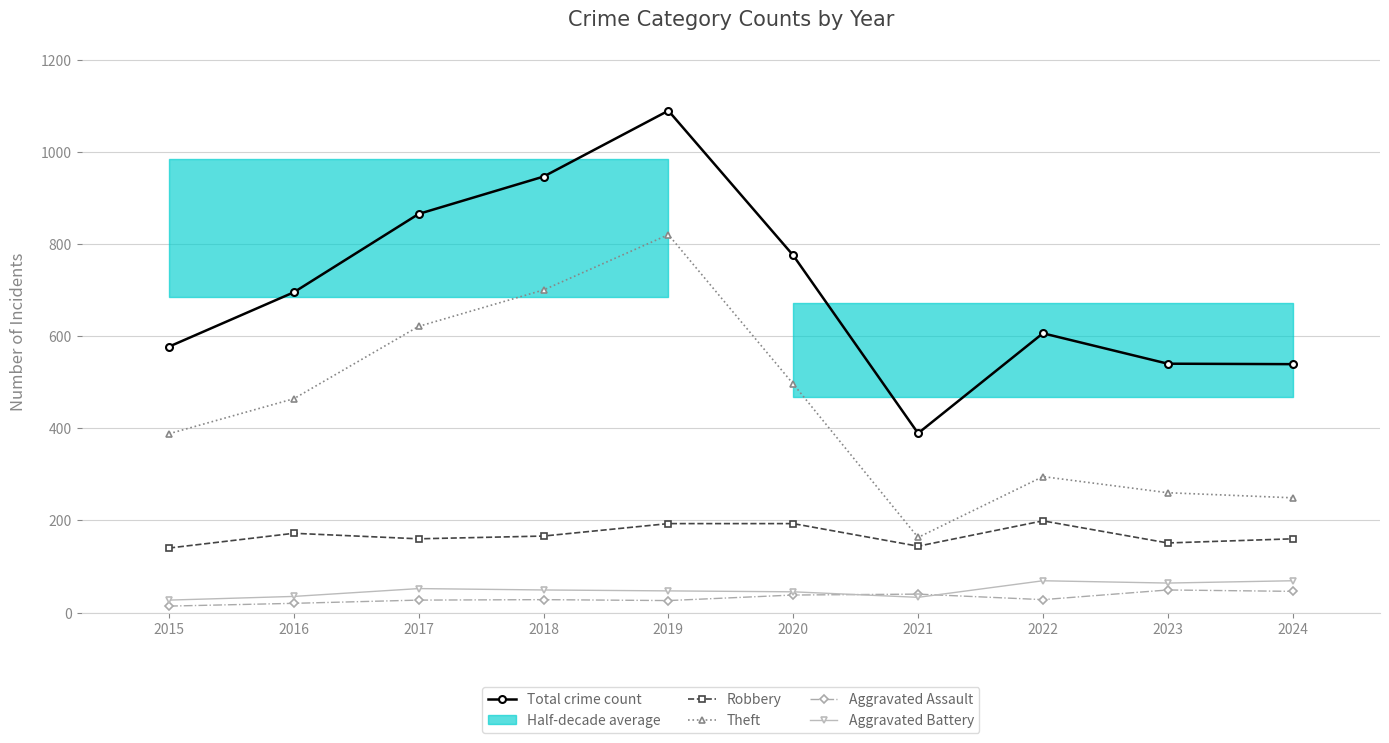

Count the Robbery values in the range 151 to 193.

7